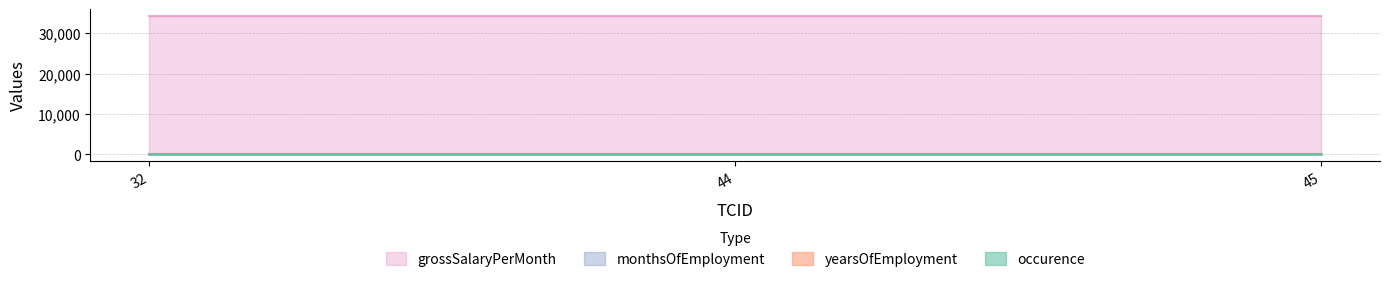

At which category is the sum across all series the highest?

32